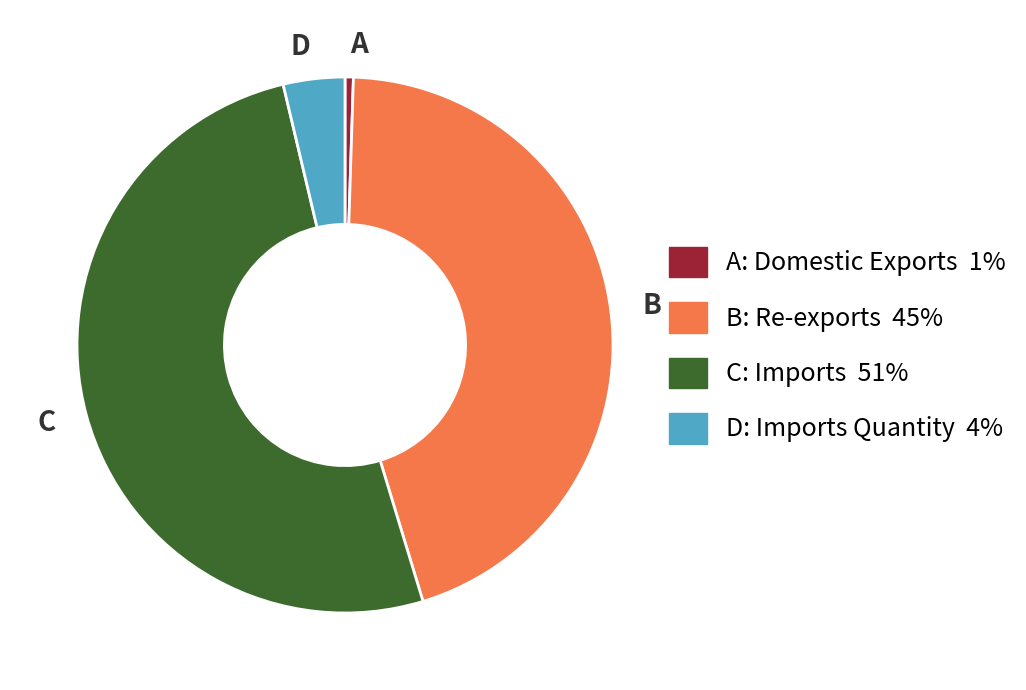

Between A and B, which is larger?

B